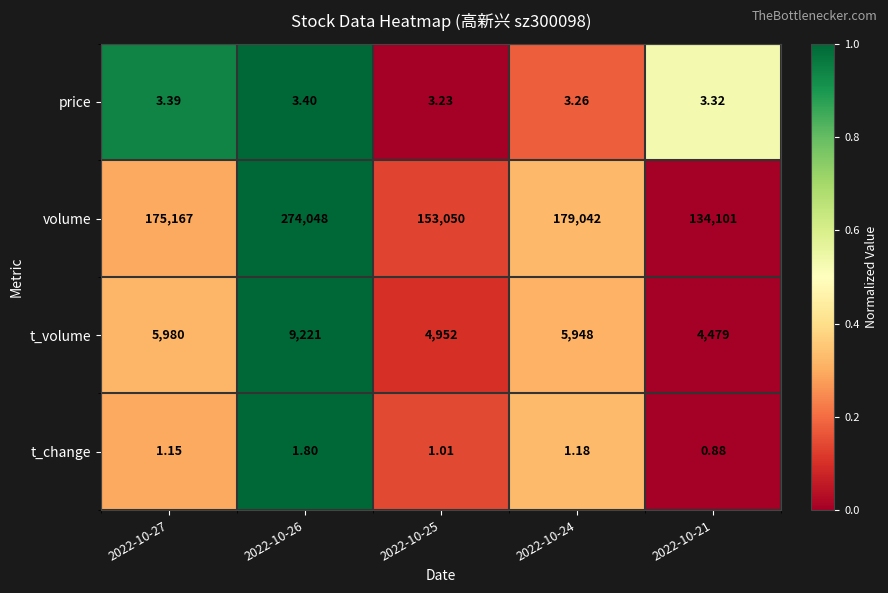

Which series changed the most between 2022-10-27 and 2022-10-25?

volume